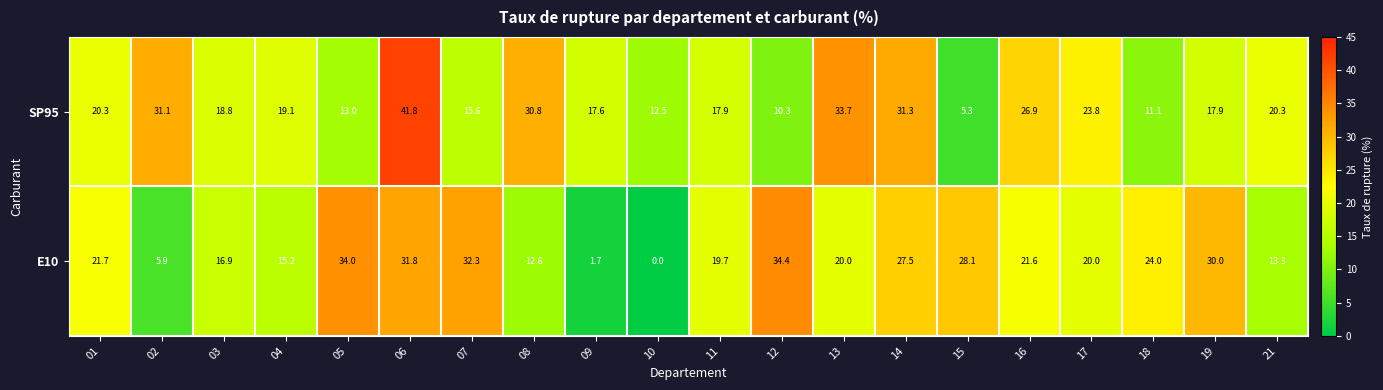

True or false: E10 has a value of 15.2 at 04.

True